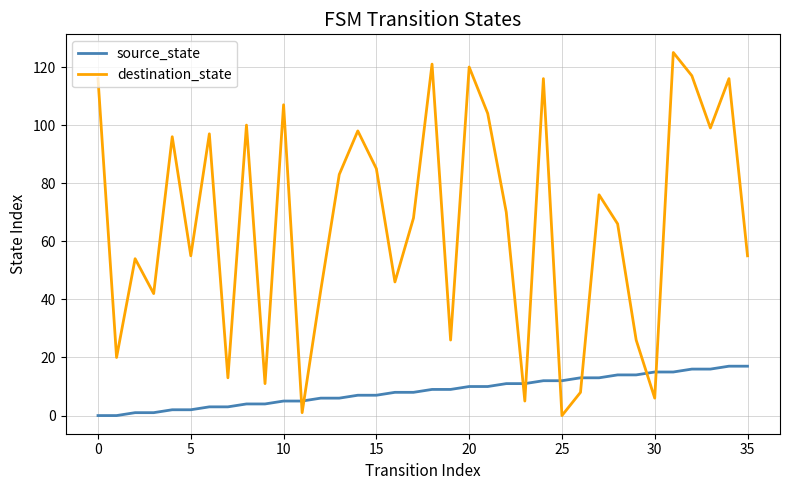

Does the chart have visible grid lines?

Yes